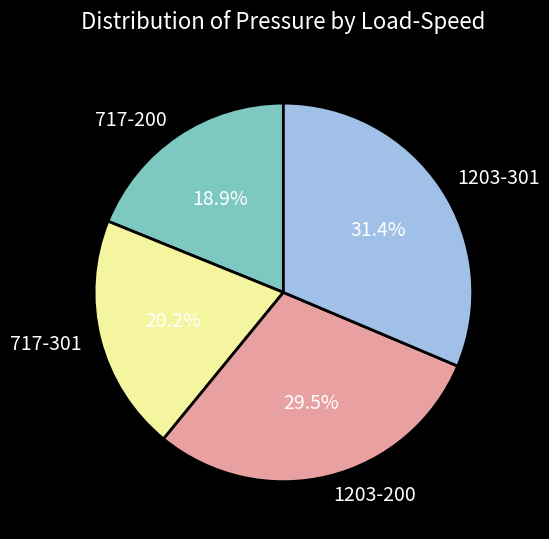

How many slices are in this pie chart?

4